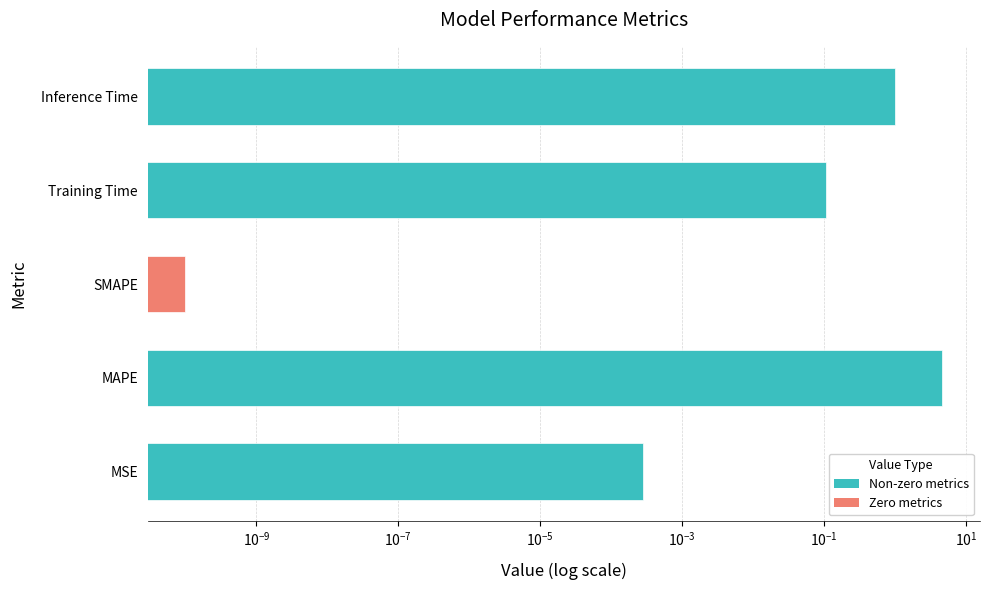

What is the difference between the maximum and minimum values?

4.6